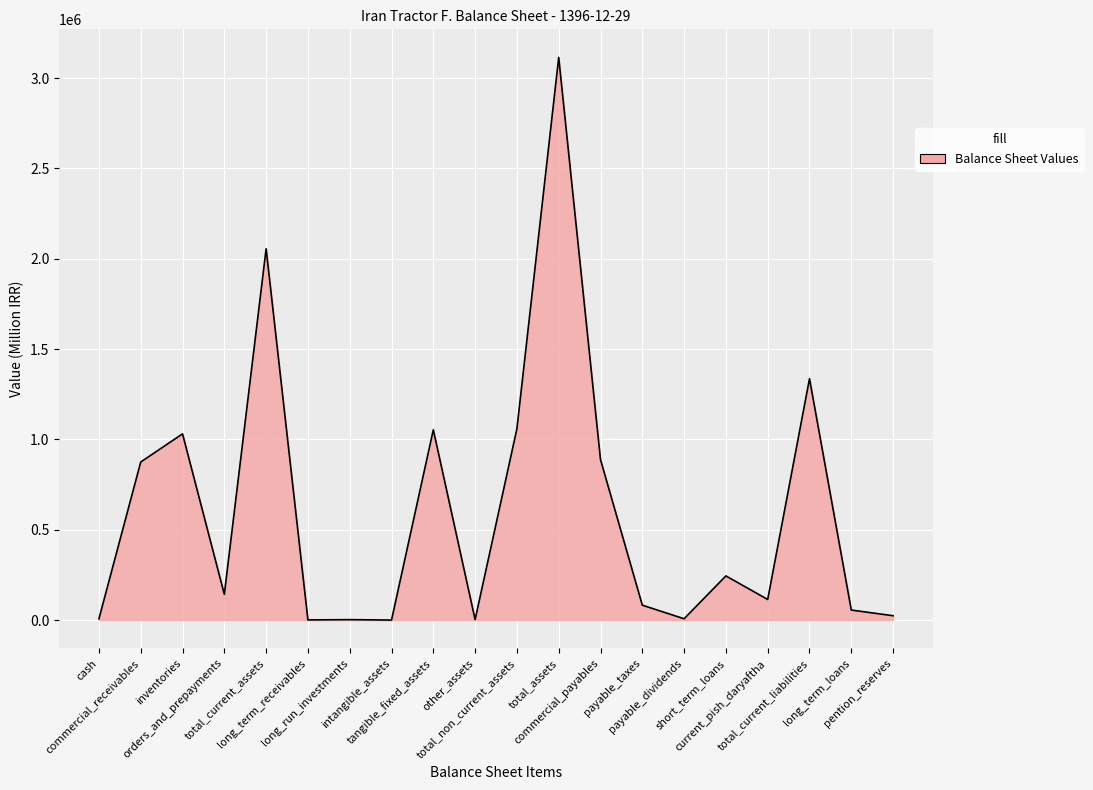

What is the difference between the maximum and minimum values?

3113959